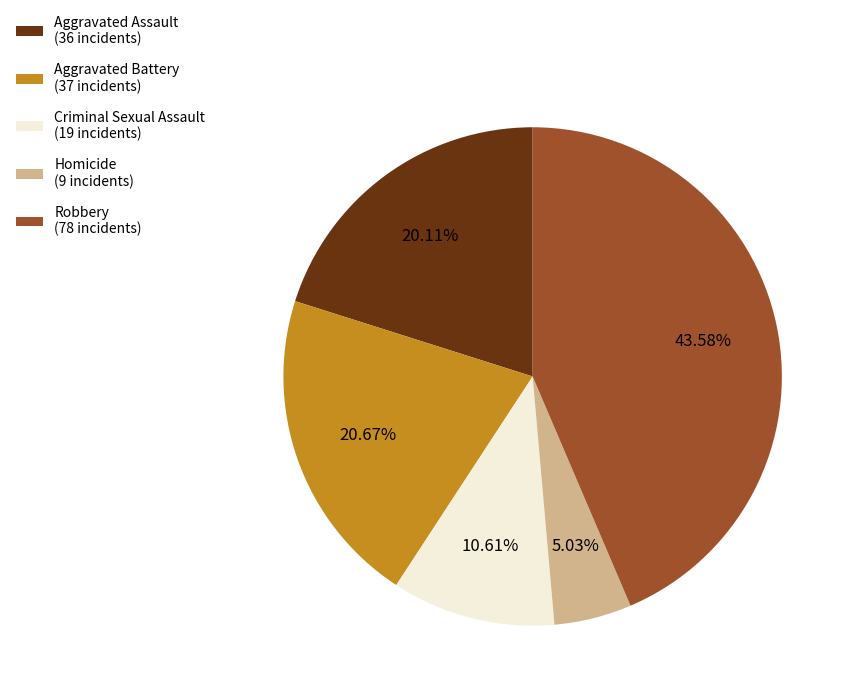

Is it true that Homicide is 5% of the pie?

True